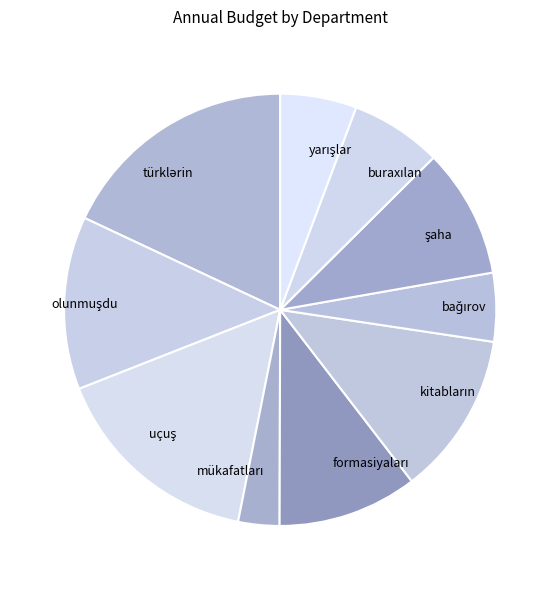

Is there any slice that represents more than half of the pie?

No